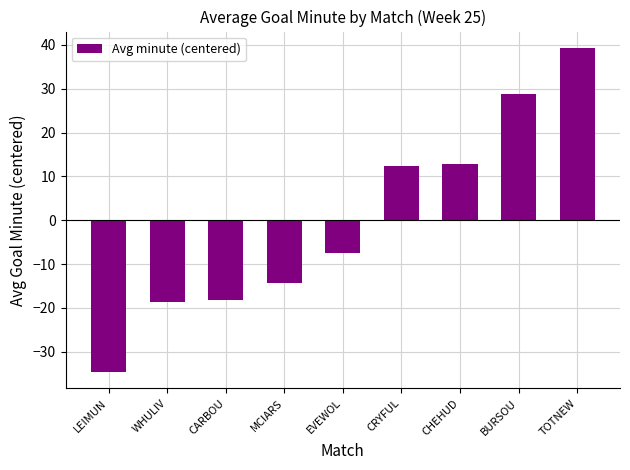

What is the label of the 8th bar from the left?

BURSOU